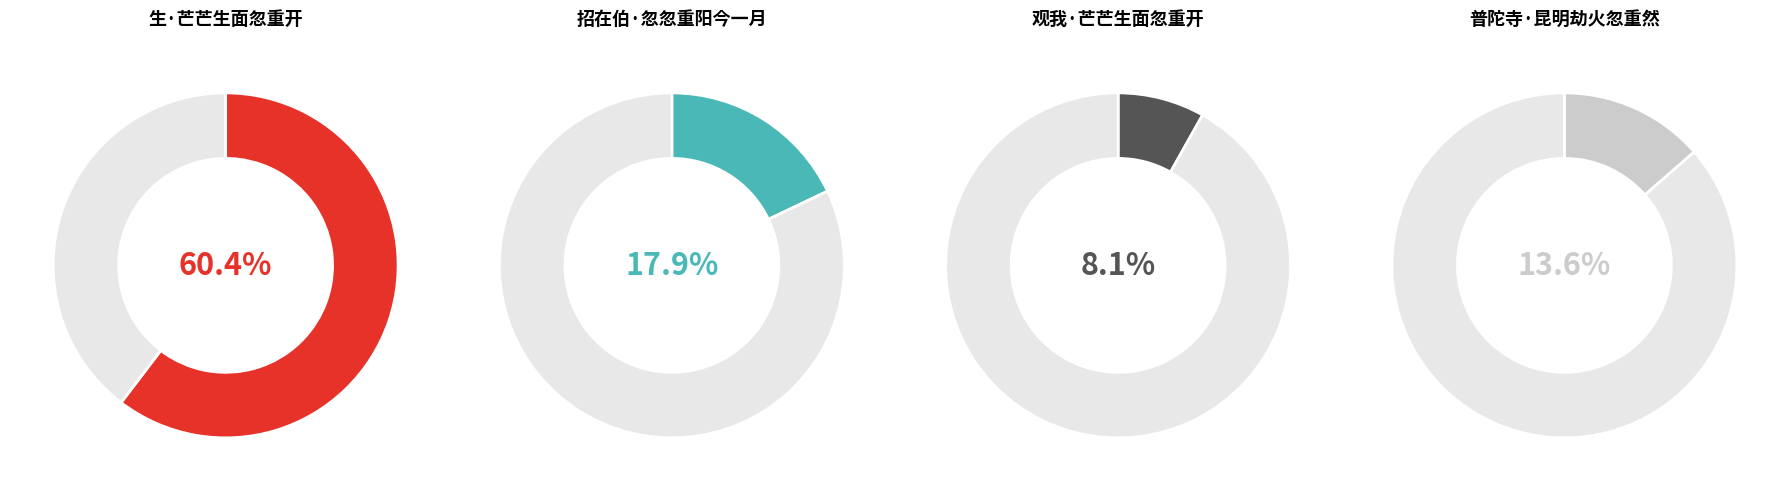

Between 招在伯·忽忽重阳今一月 and 普陀寺·昆明劫火忽重然, which is larger?

招在伯·忽忽重阳今一月